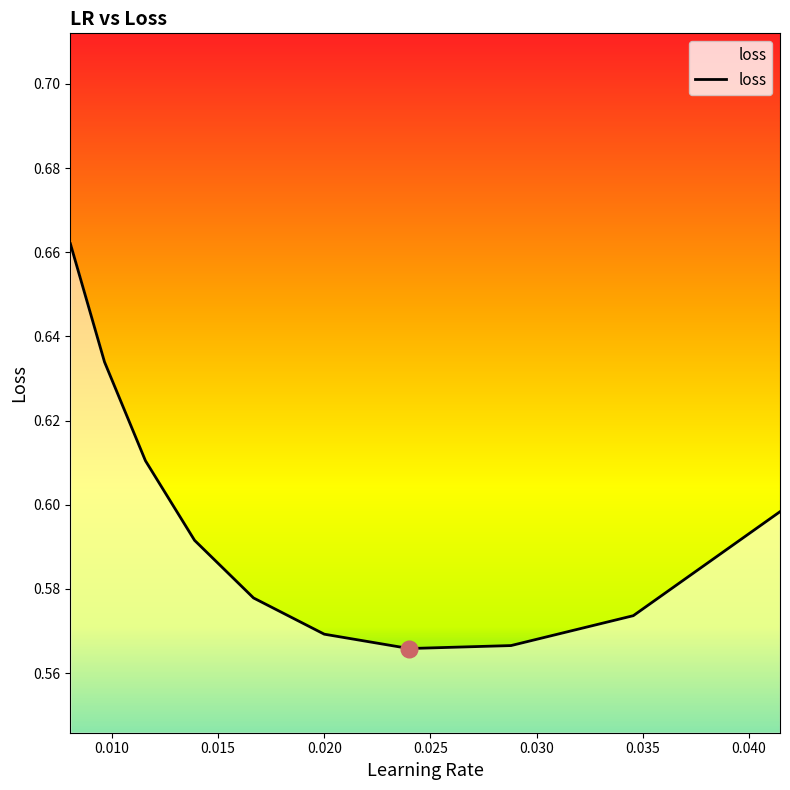

Does the chart display data point markers on the line(s)?

No